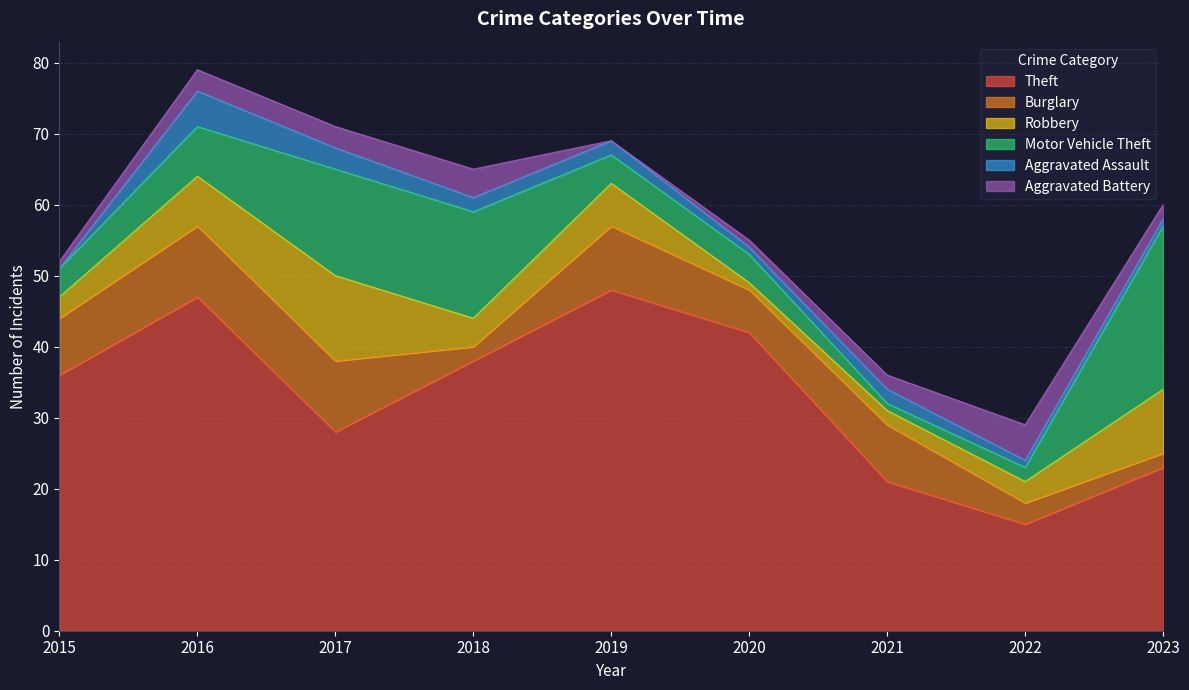

What is the value of the Theft point at the 9th from the left?

23